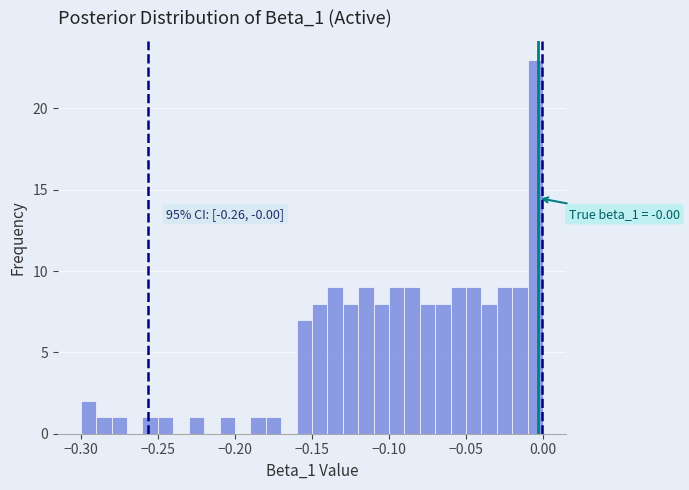

Around what value on the x-axis is the tallest bar? Give the approximate position of its centre, as read against the axis.

-0.005